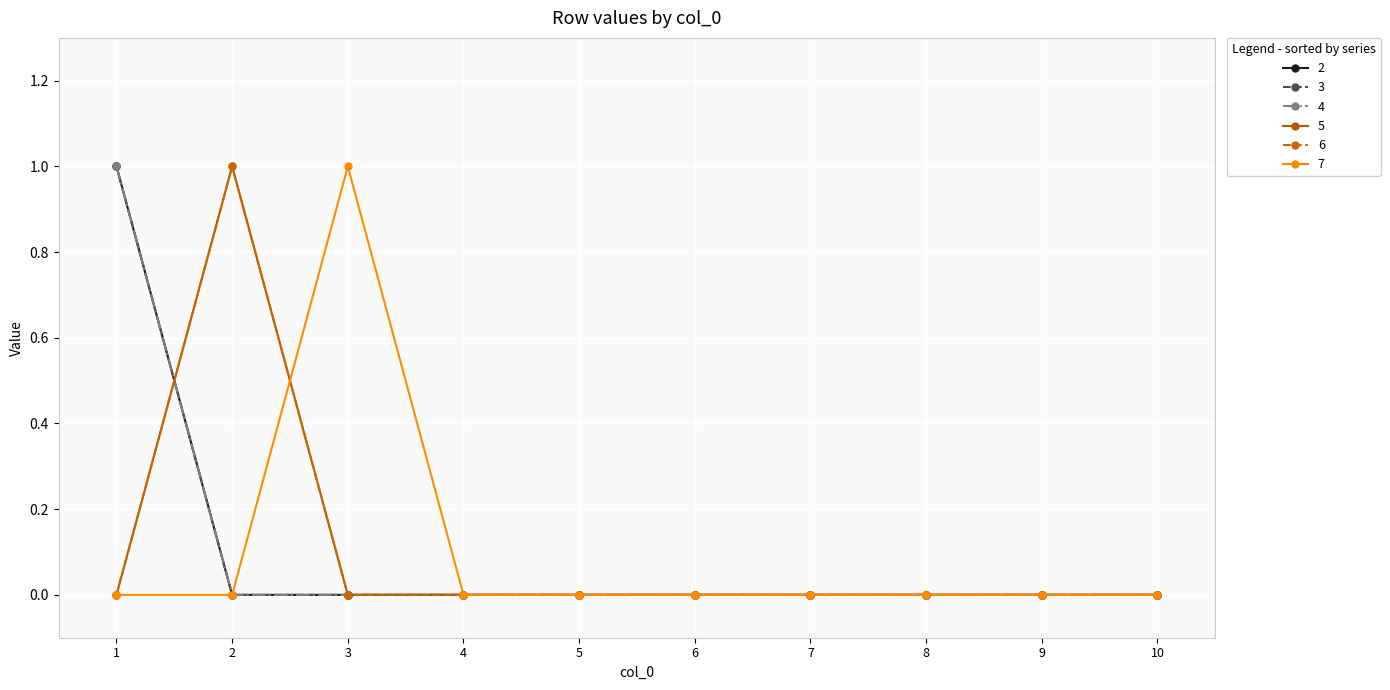

Which series has the largest total across all categories?

2